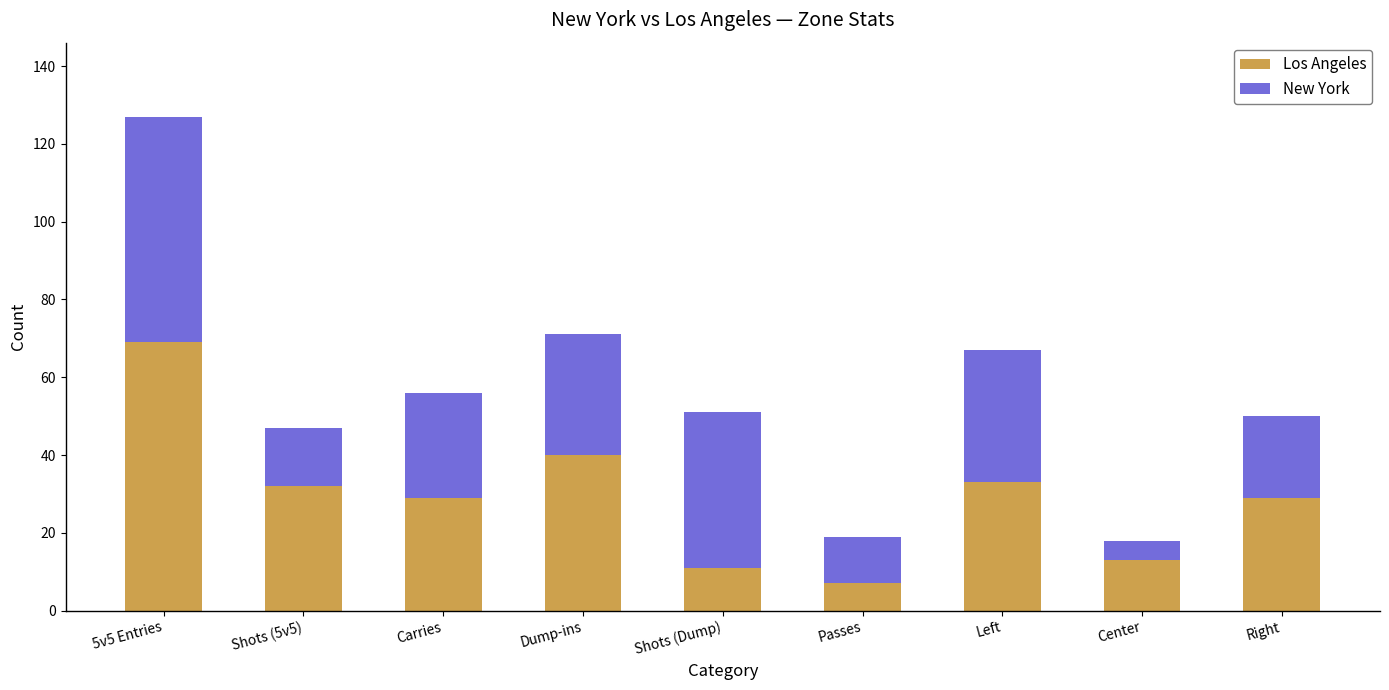

What is the total value across all series at Right?

50